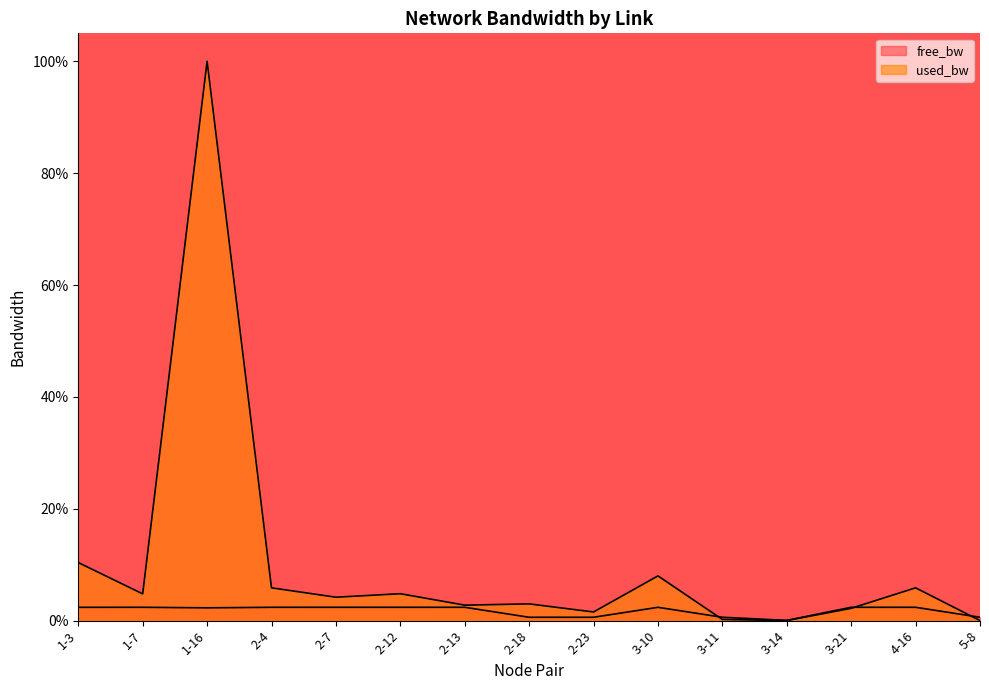

Reading left to right, list all the values displayed in this chart.

free_bw: 1-3=0.0	1-7=0.0	1-16=0.0	2-4=0.0	2-7=0.0	2-12=0.0	2-13=0.0	2-18=0.0	2-23=0.0	3-10=0.0	3-11=0.0	3-14=0.0	3-21=0.0	4-16=0.0	5-8=0.0
used_bw: 1-3=0.1	1-7=0.0	1-16=1.0	2-4=0.1	2-7=0.0	2-12=0.0	2-13=0.0	2-18=0.0	2-23=0.0	3-10=0.1	3-11=0.0	3-14=0.0	3-21=0.0	4-16=0.1	5-8=0.0